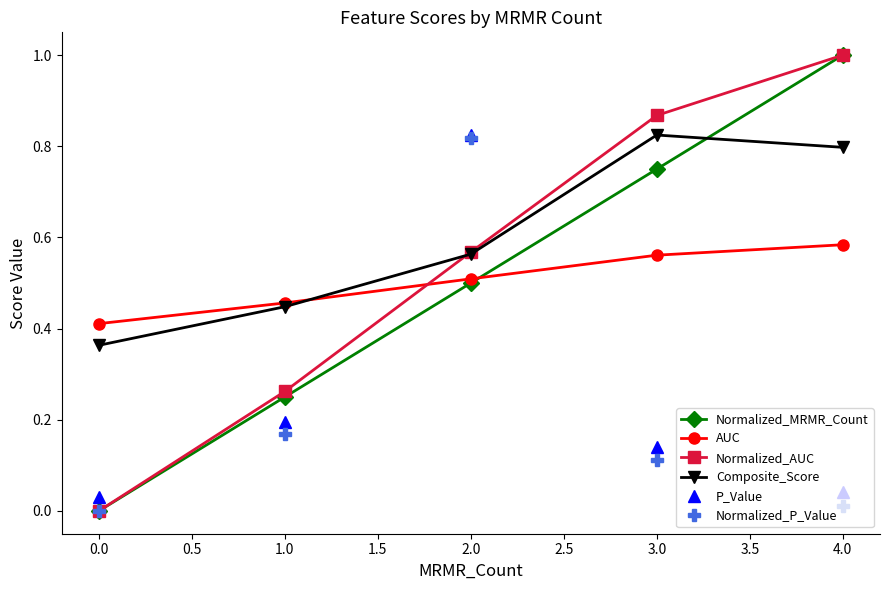

True or false: Normalized_P_Value has a value of 0.8 at 2.0.

True